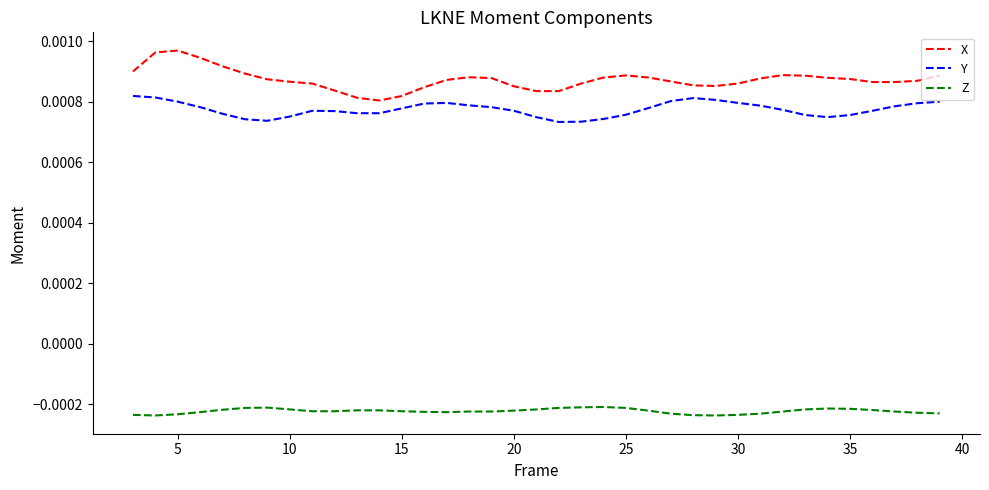

True or false: Y and X intersect in this chart.

False